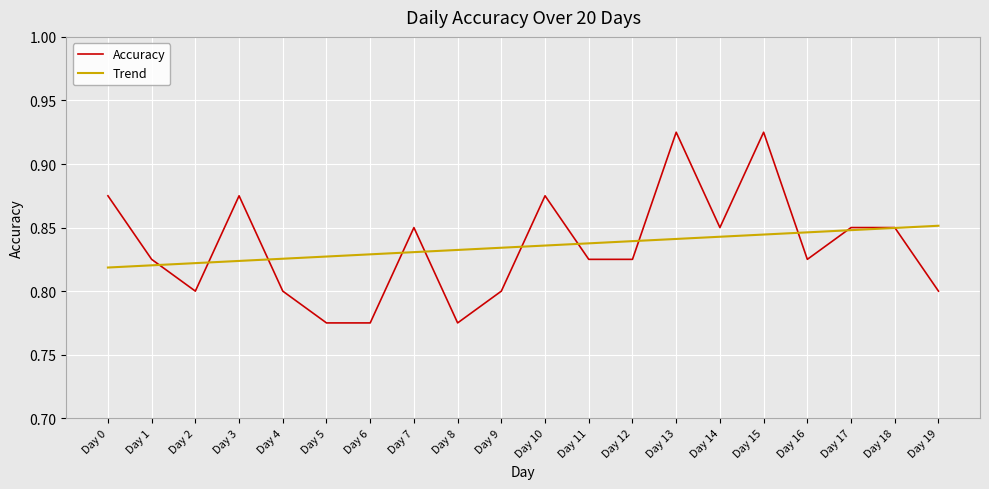

True or false: Accuracy has more than 2 interior local peaks.

True